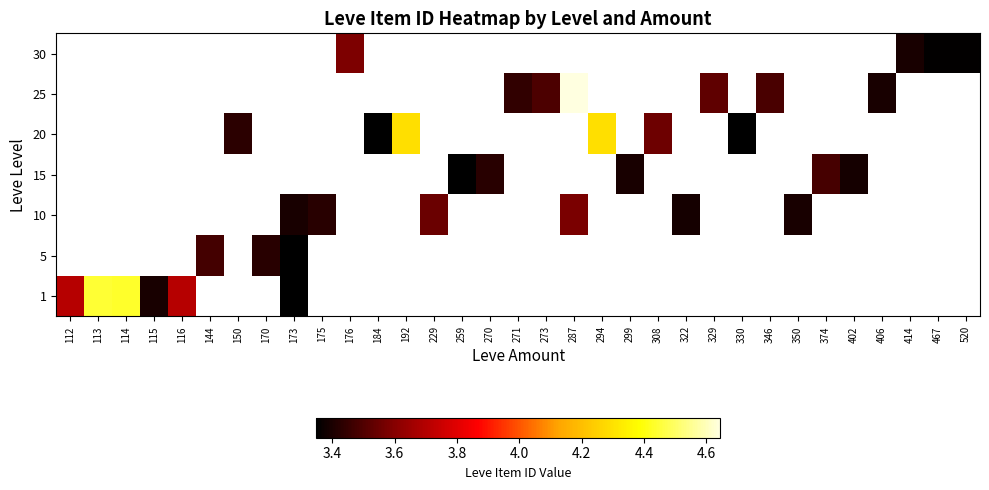

At how many categories does at least one series exceed 3?

33